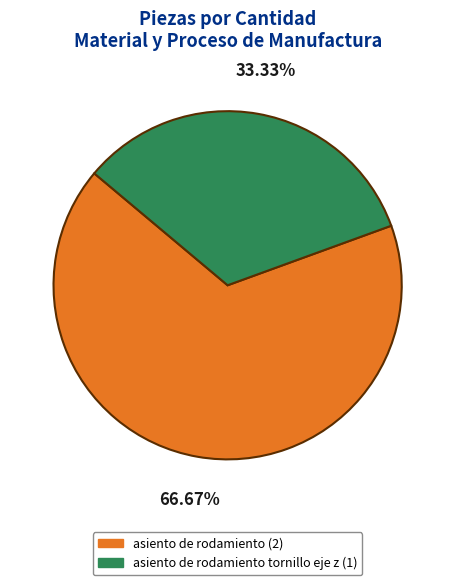

Does any single category account for the majority?

Yes